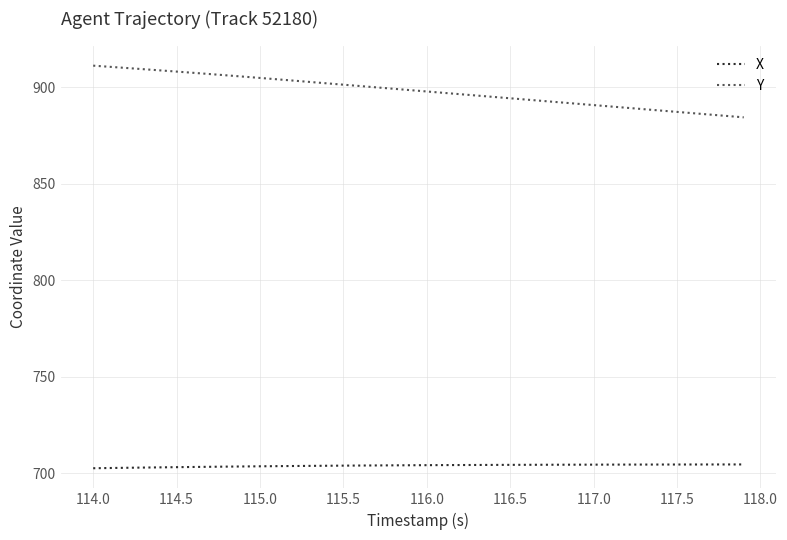

Rank the series by their maximum value, from highest to lowest.

Y, X